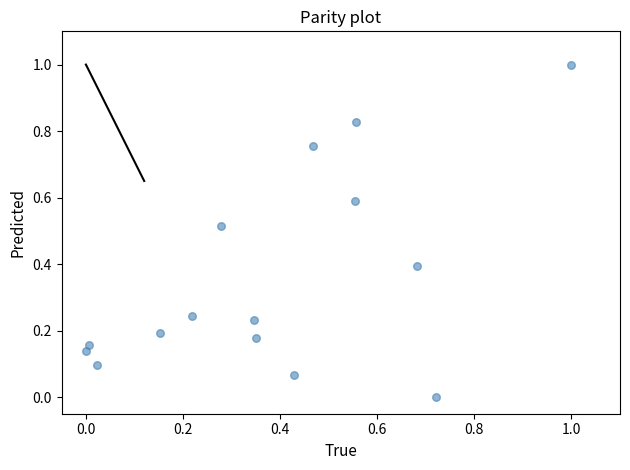

What is the range of X values (max minus min)?

1.0